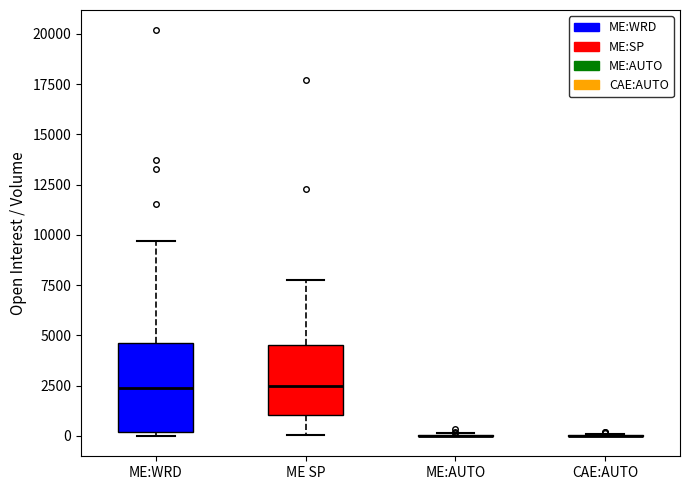

Comparing the boxes themselves (not the whiskers), which one is the tallest?

ME:WRD